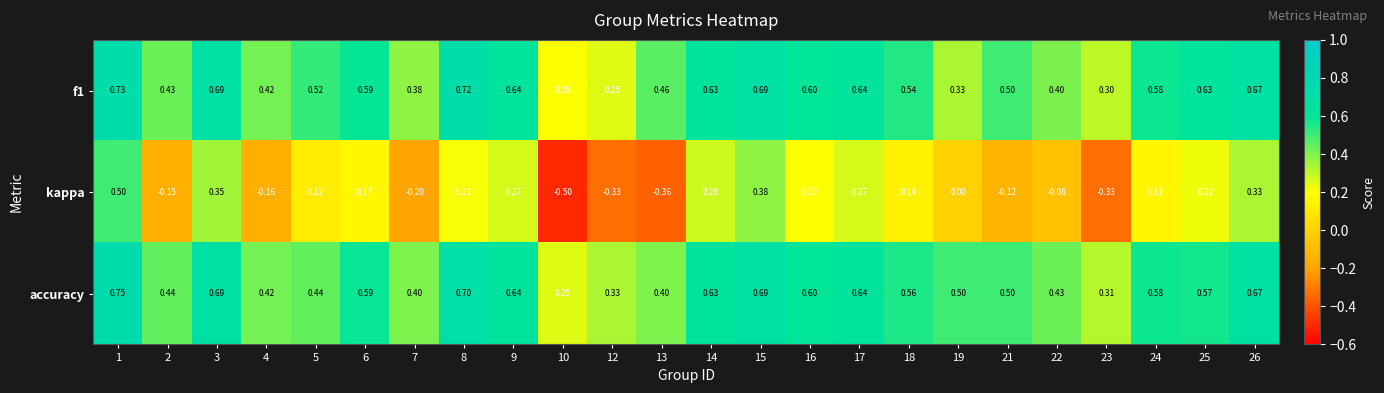

Which series changed the most between 15 and 22?

kappa